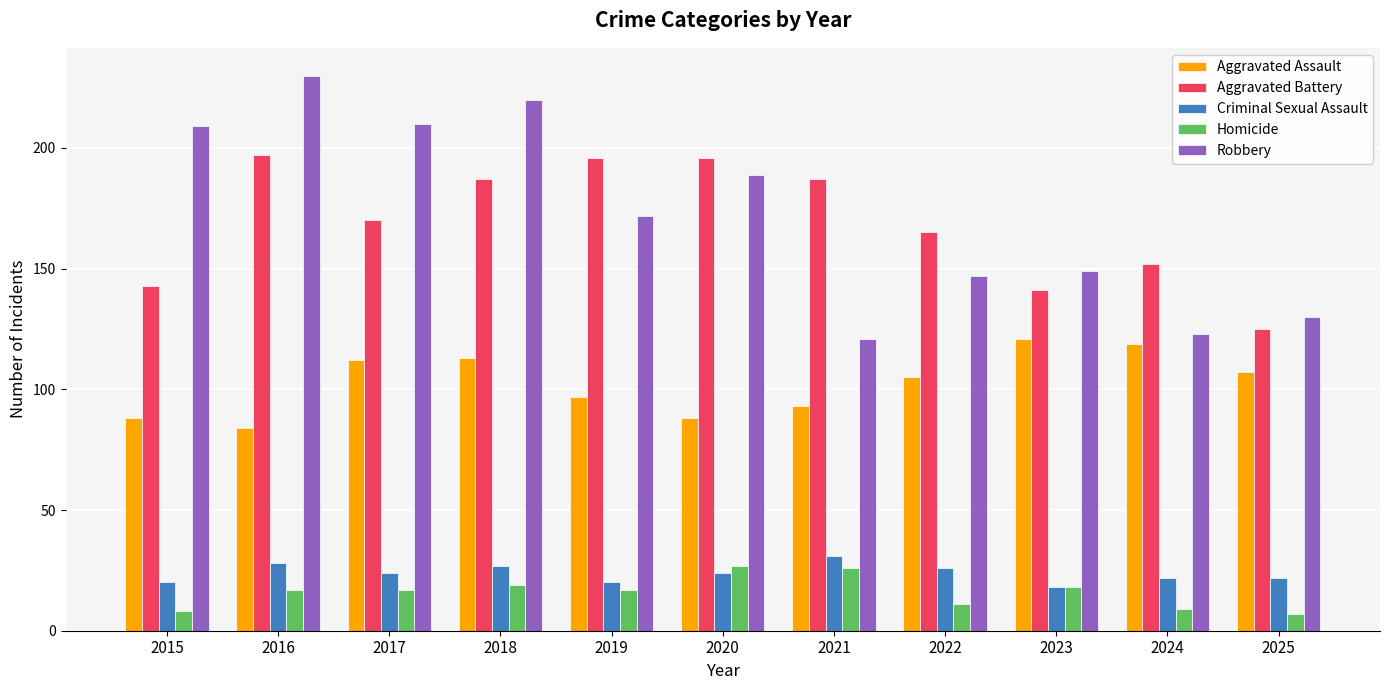

What is the sum of all Criminal Sexual Assault values?

262